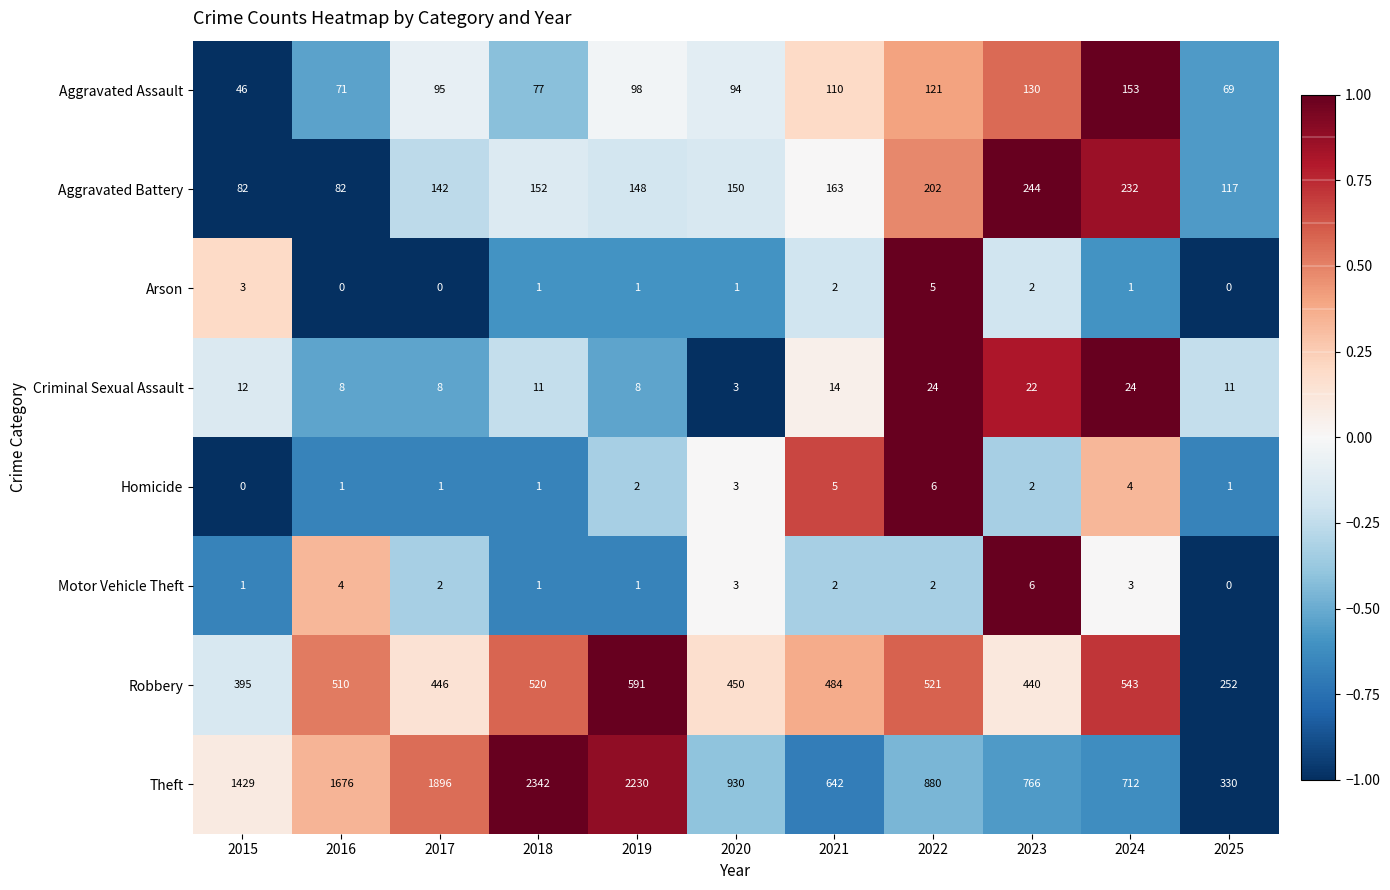

Is it true that Homicide equals 2 at 2016?

False